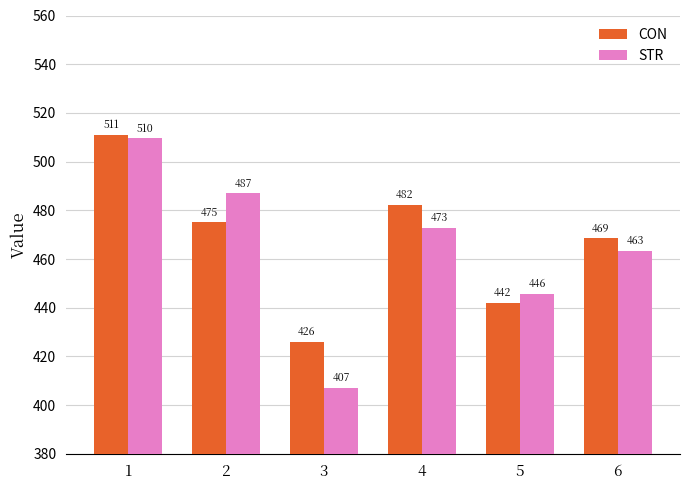

Does the chart contain stacked bars?

No